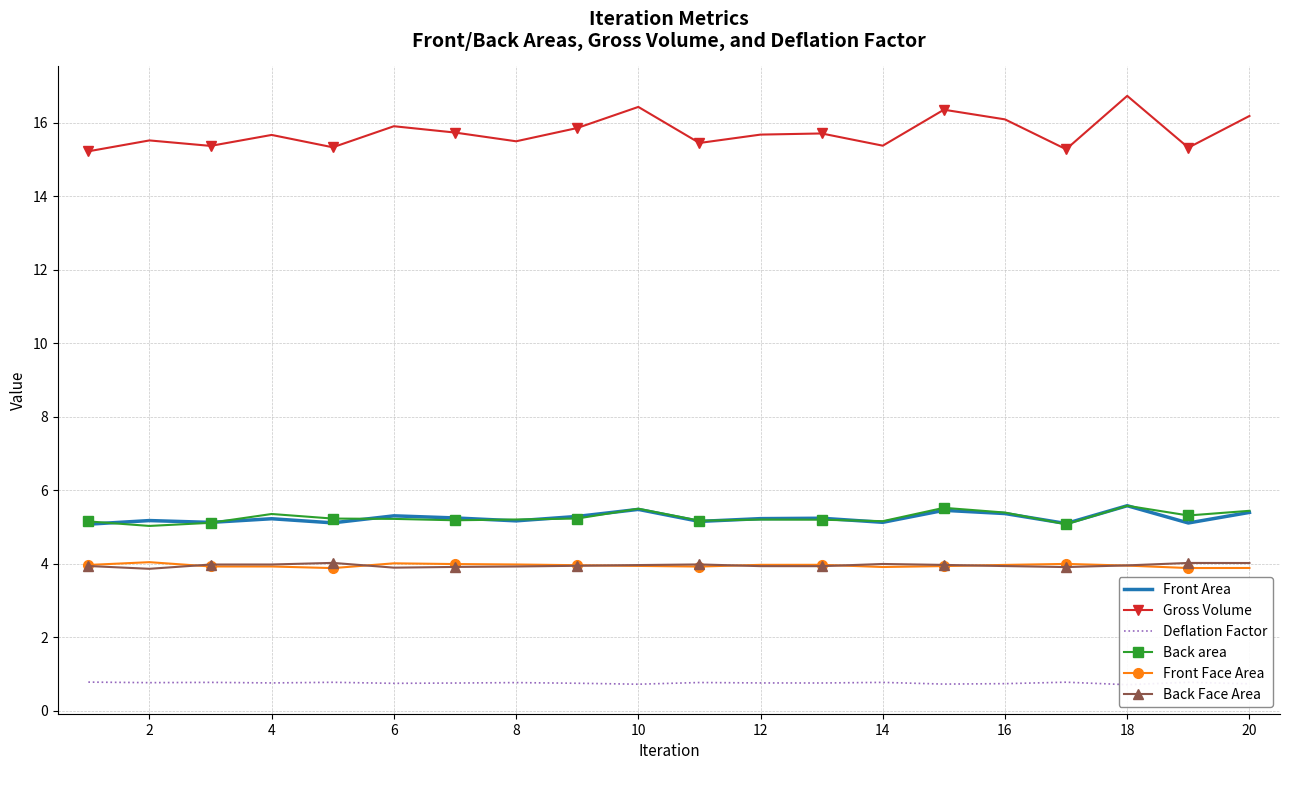

What is the difference between the maximum and minimum values in the Deflation Factor series?

0.1